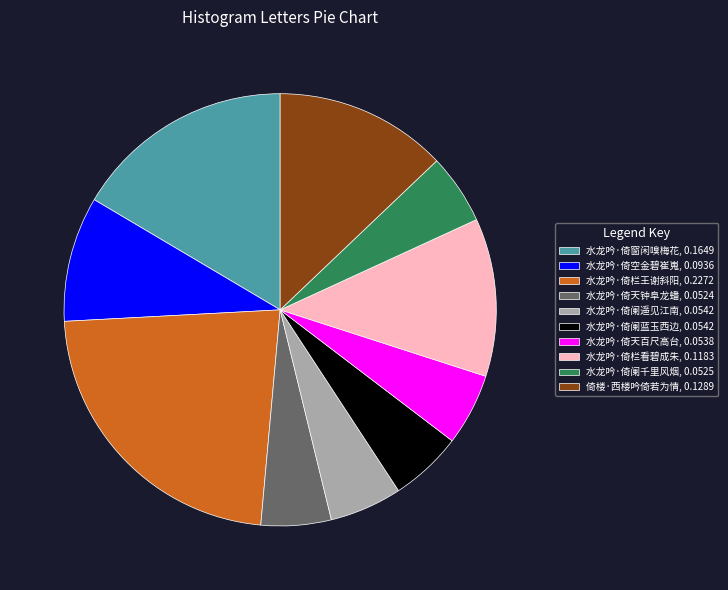

The 水龙吟·倚阑千里风烟 slice represents 13% of the pie. True or false?

False